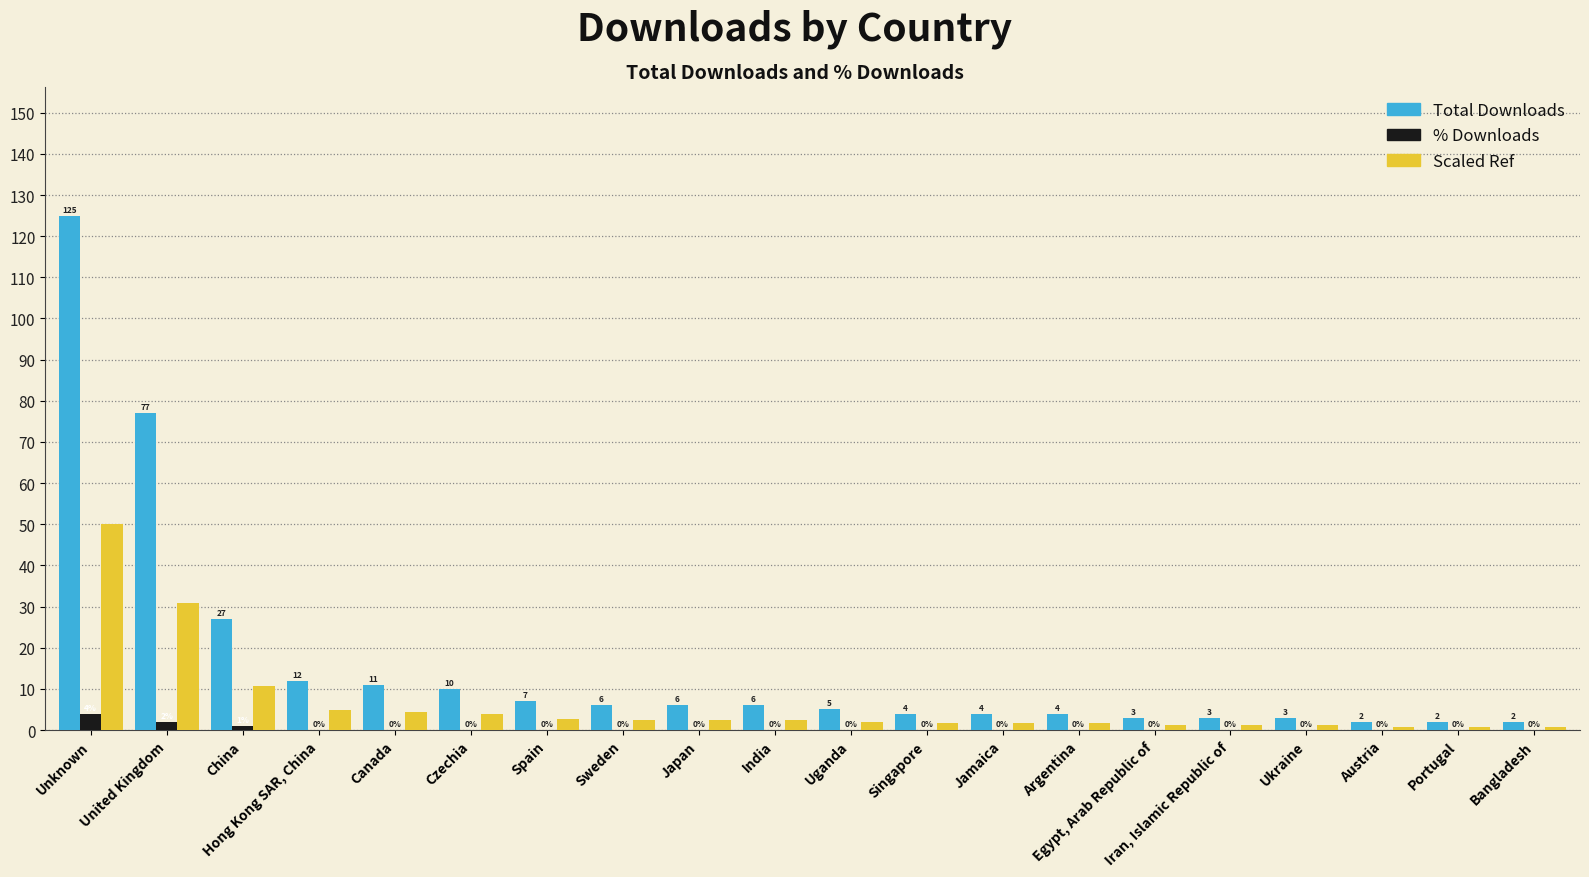

What is the maximum value shown in the chart?

125.0